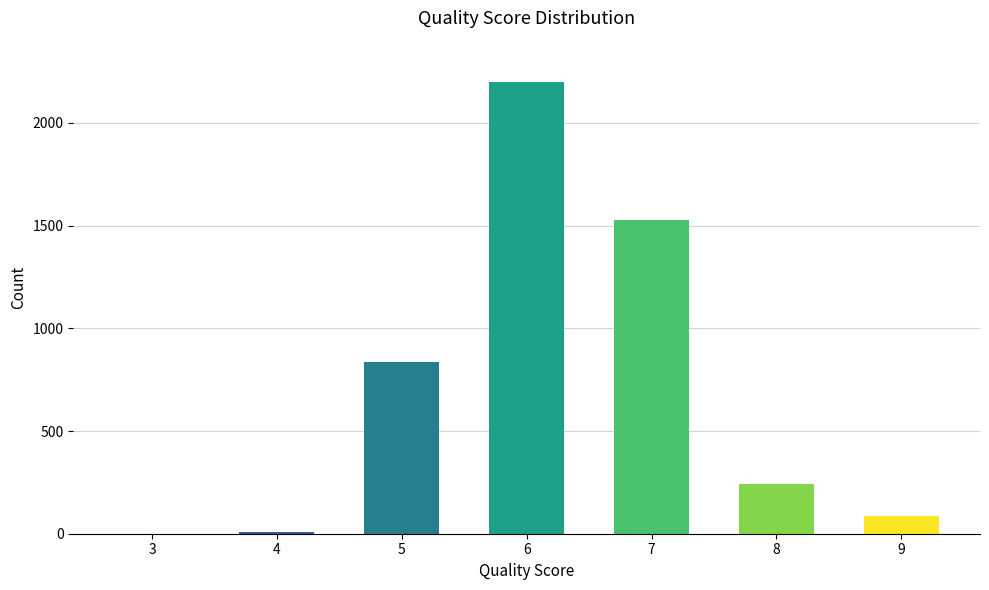

The value at 9 is 84. True or false?

True